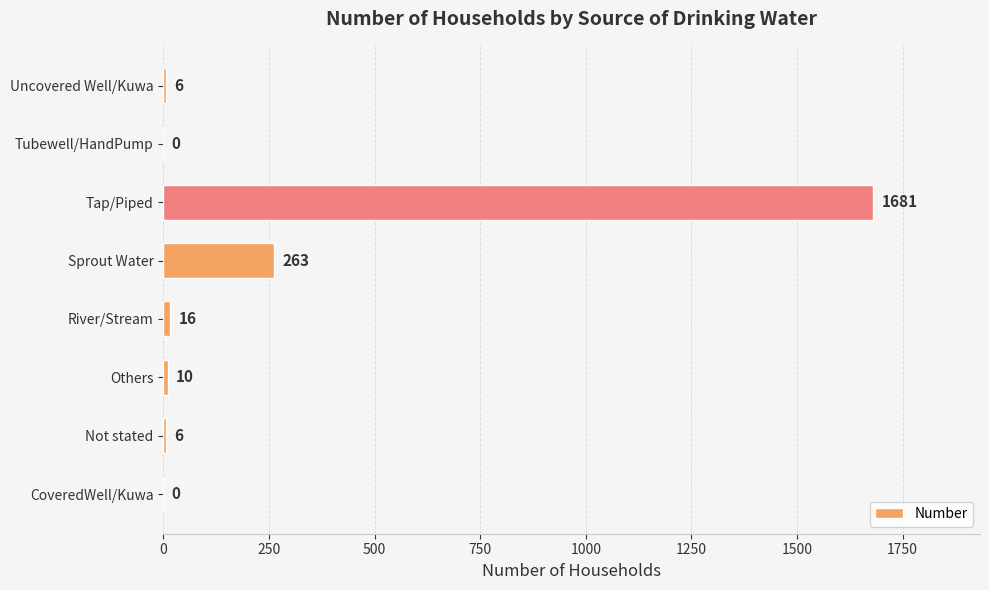

Count the number of categories in the chart.

8